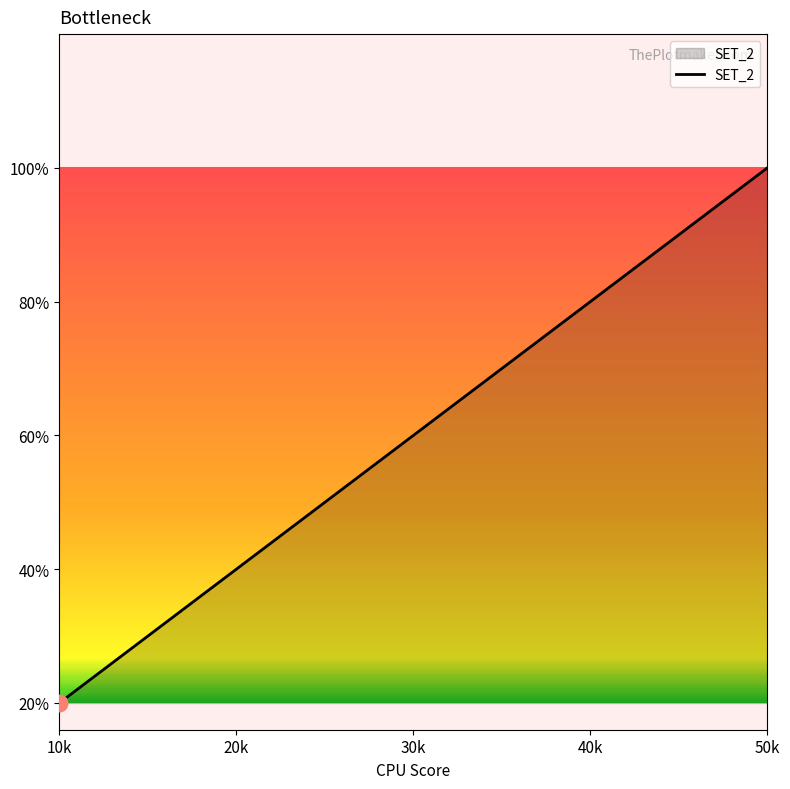

Does the chart display data point markers on the line(s)?

No